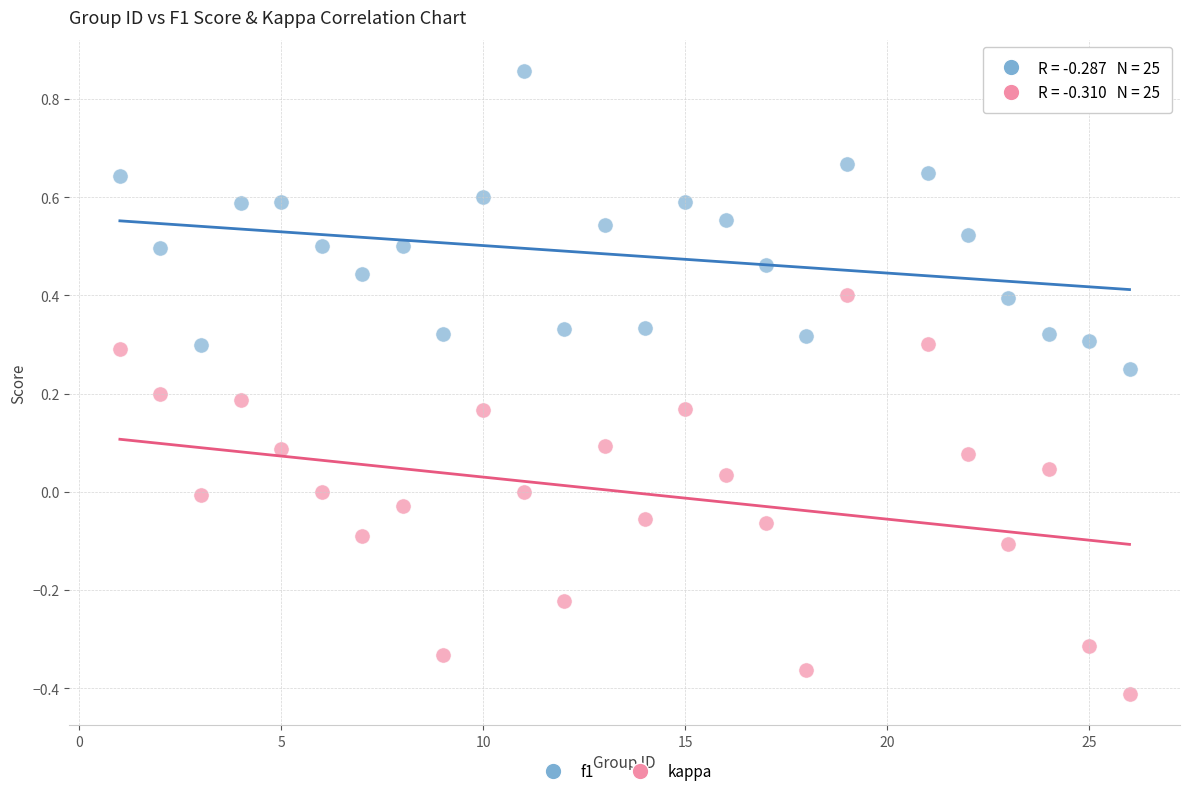

Which series has the widest spread of Y values?

kappa